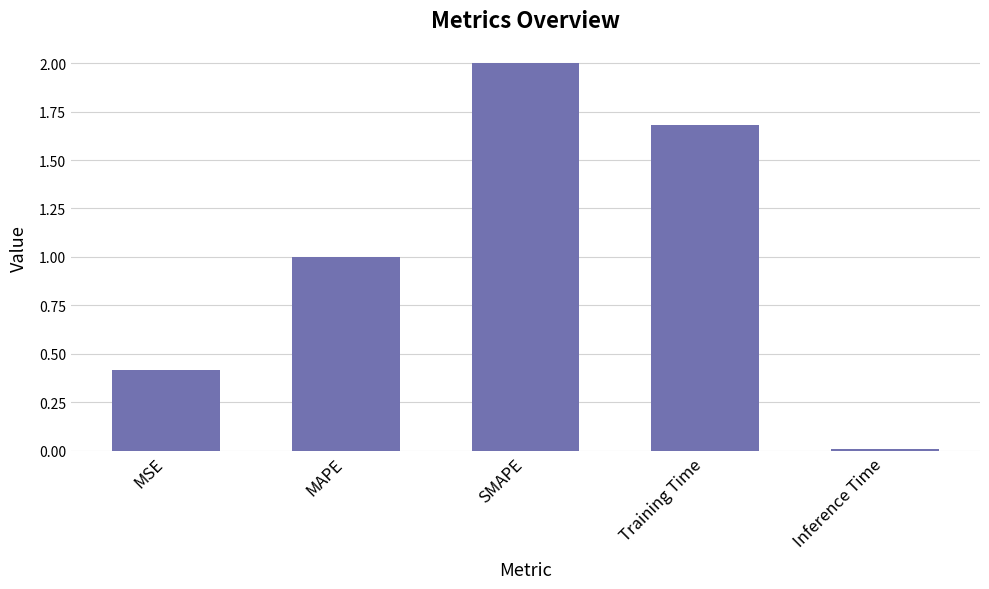

What is the label of the 3rd bar from the right?

SMAPE